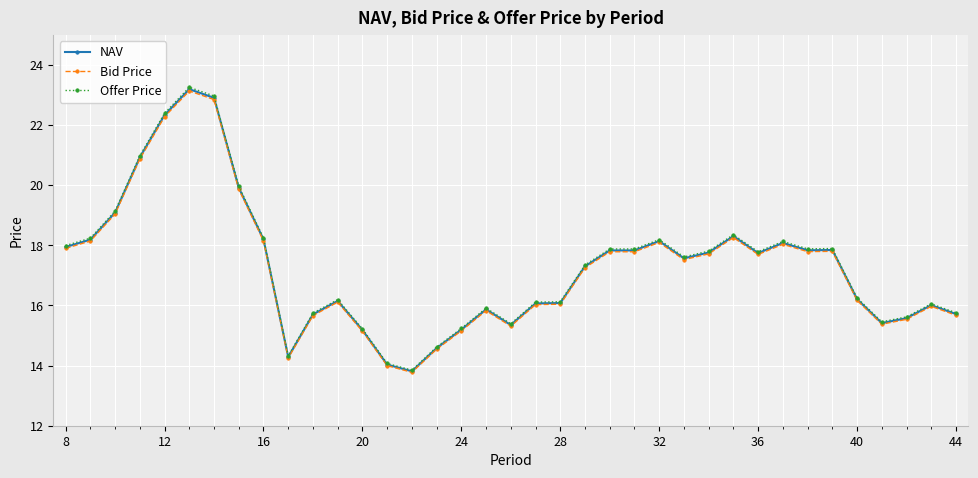

How many series are shown in this chart?

3